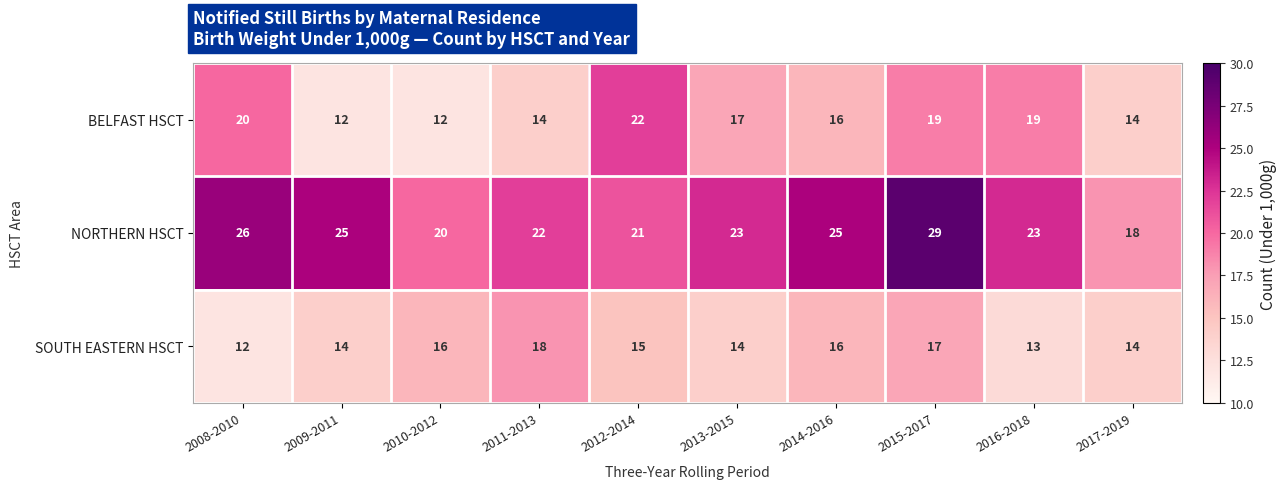

What is the sum of all NORTHERN HSCT values?

232